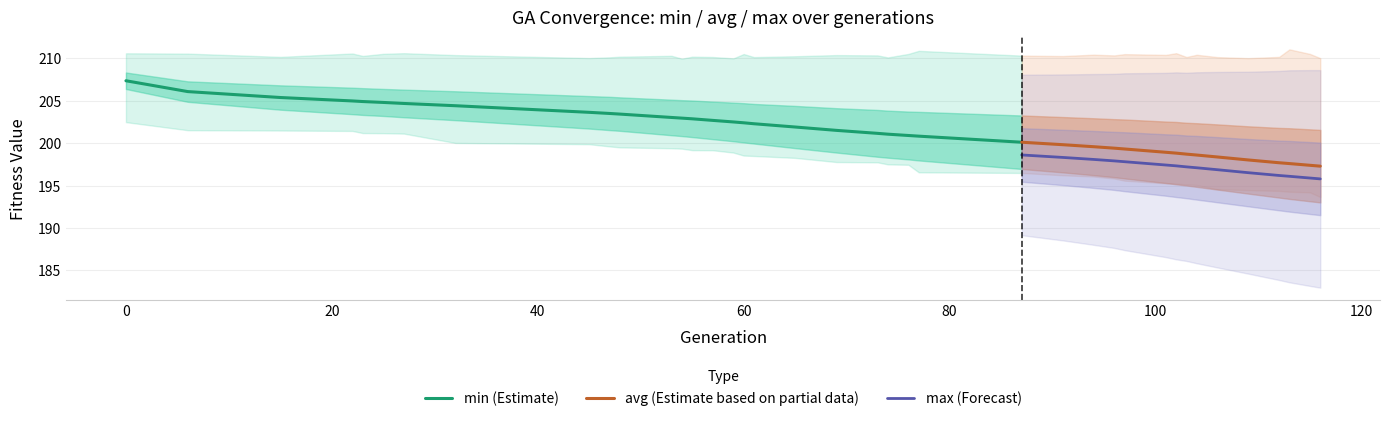

True or false: avg (Estimate based on partial data) and max (Forecast) cross at least once.

False